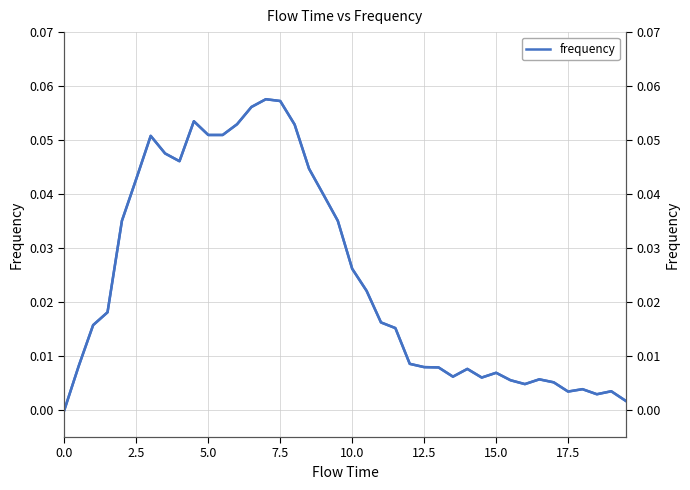

True or false: frequency (right) and frequency intersect in this chart.

False